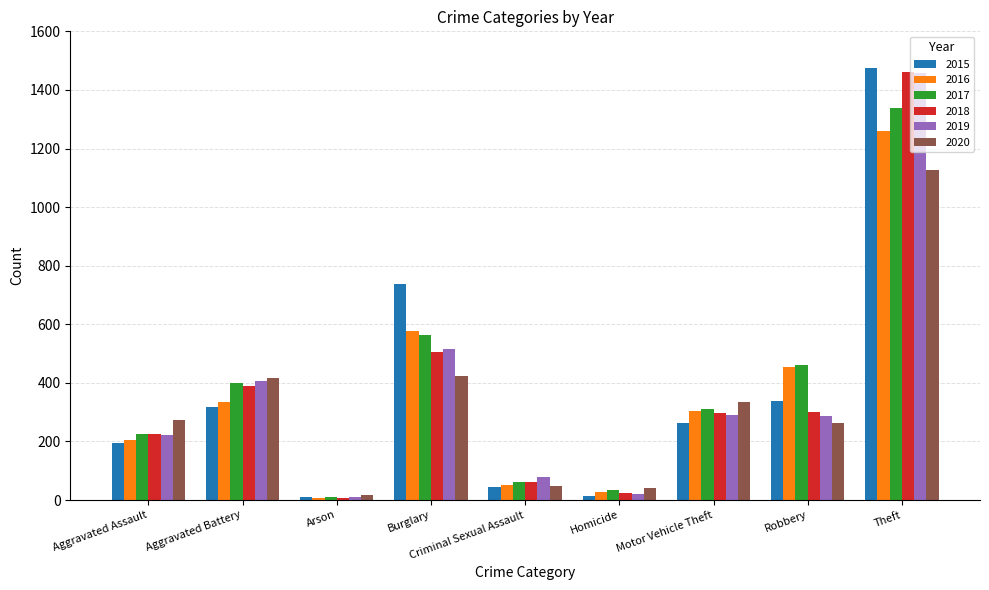

What is the difference between the second highest and minimum values in the 2017 series?

552